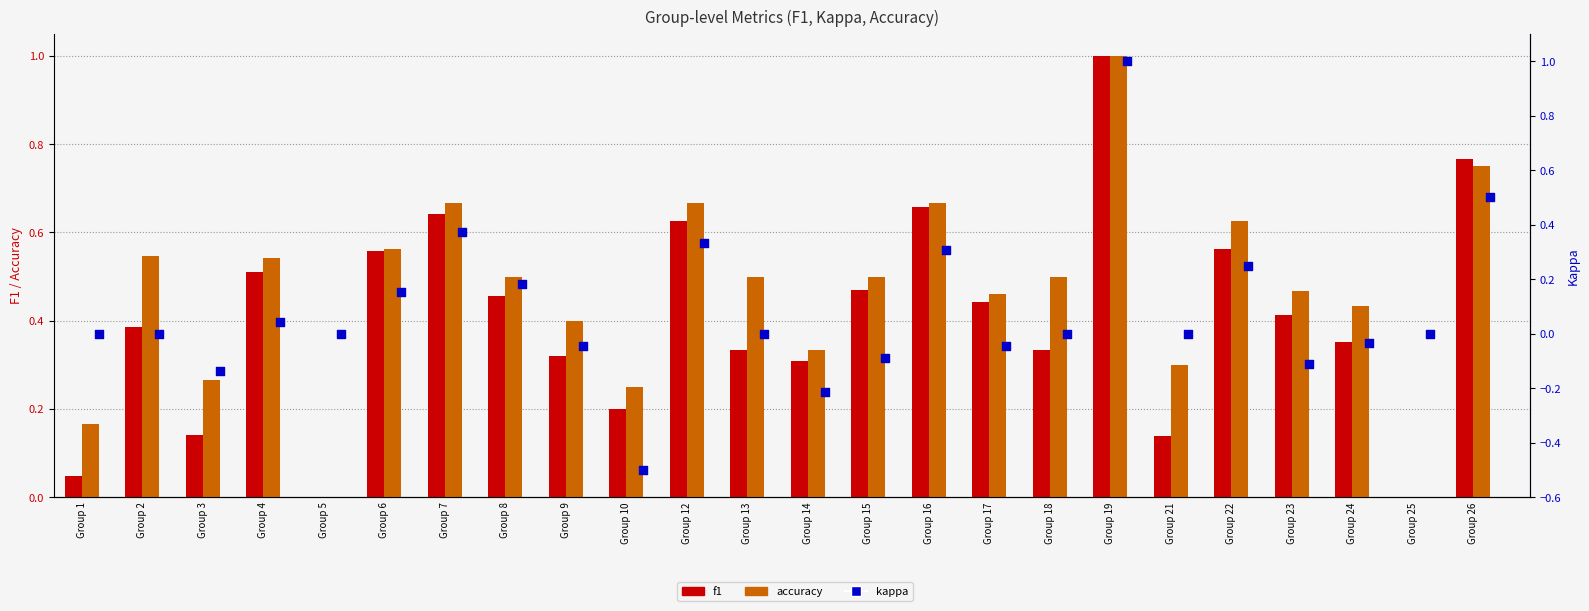

Which series contains the highest Y value?

f1